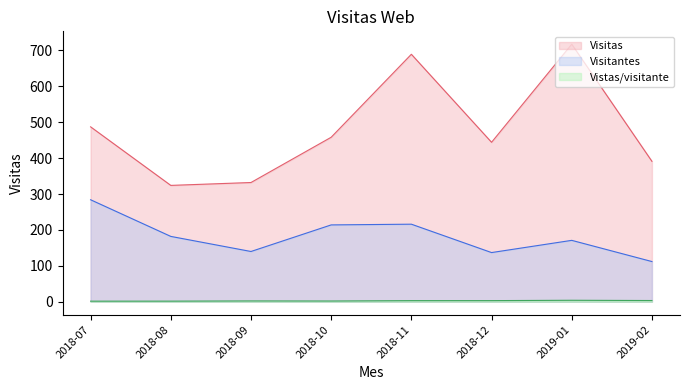

At which label does Visitas reach its peak?

2019-01